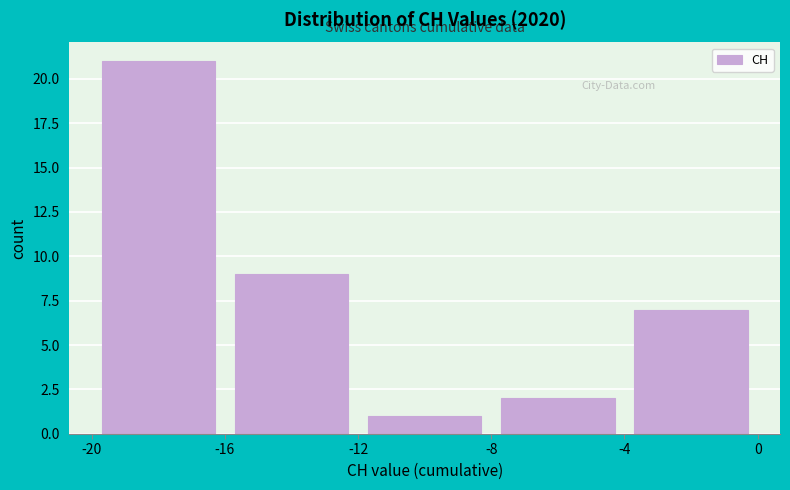

What is the height of the bar covering -12 to -8 on the x-axis? The values are not printed on the chart, so give them approximately, as read against the axis.

1